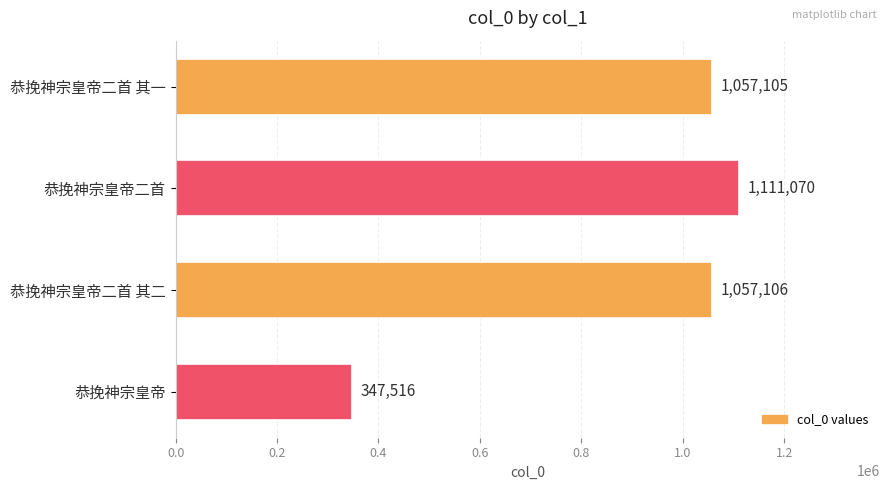

What is the label of the 4th bar from the top?

恭挽神宗皇帝